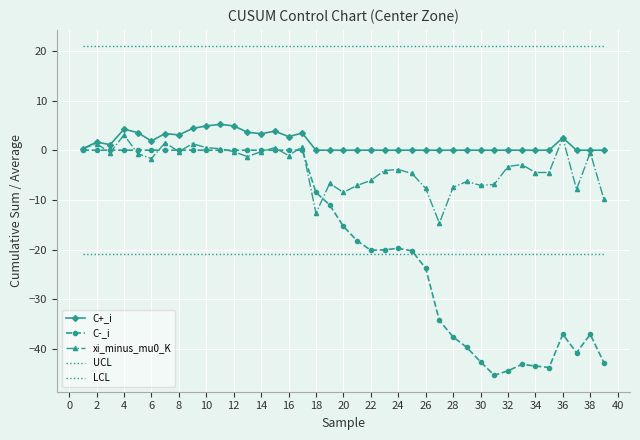

True or false: LCL and UCL cross at least once.

False